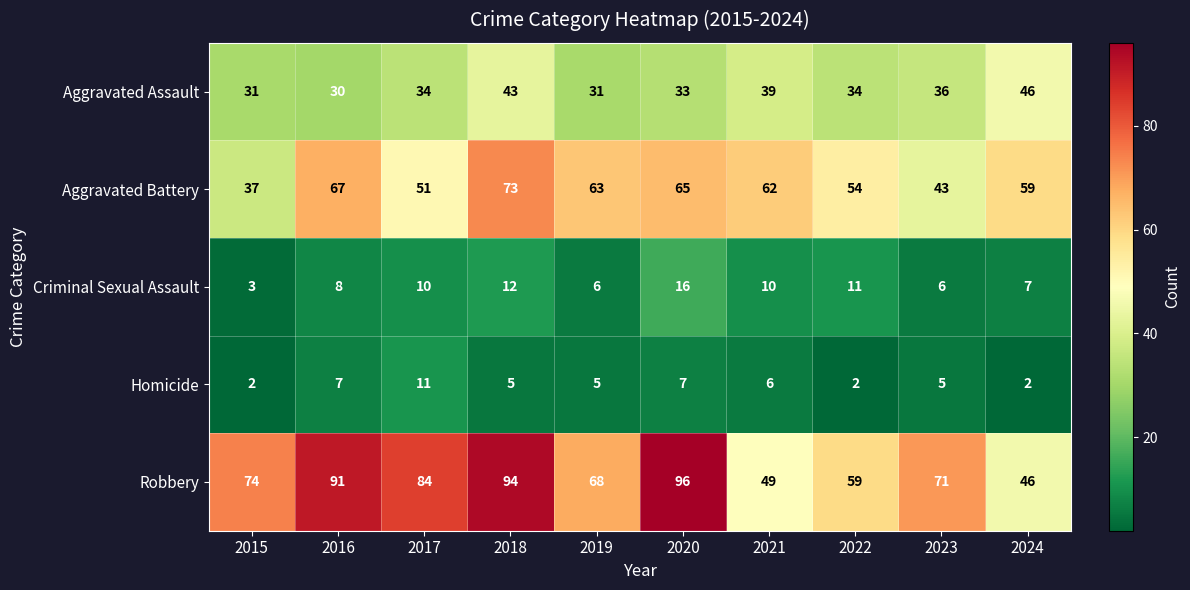

Rank the series at 2021 from highest to lowest value.

Aggravated Battery, Robbery, Aggravated Assault, Criminal Sexual Assault, Homicide